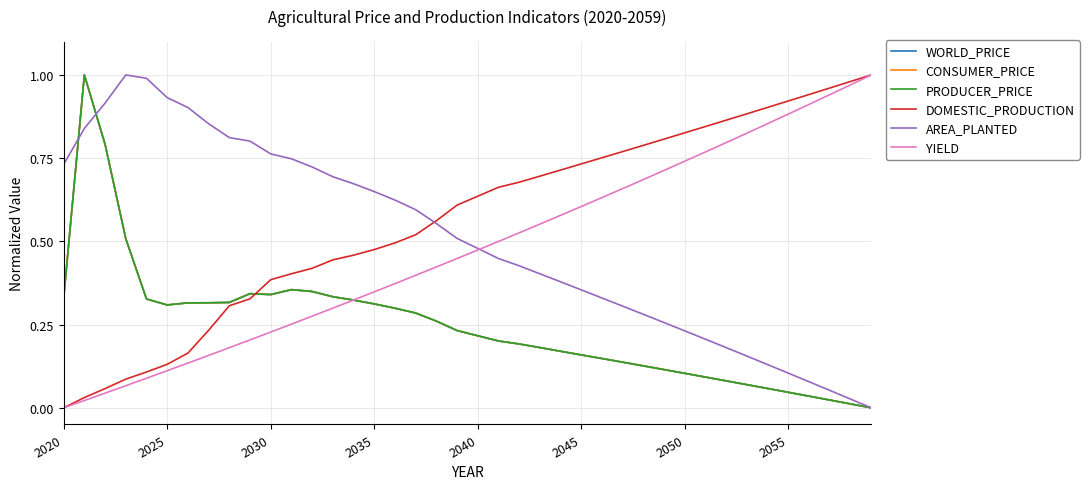

Does the chart have visible grid lines?

Yes